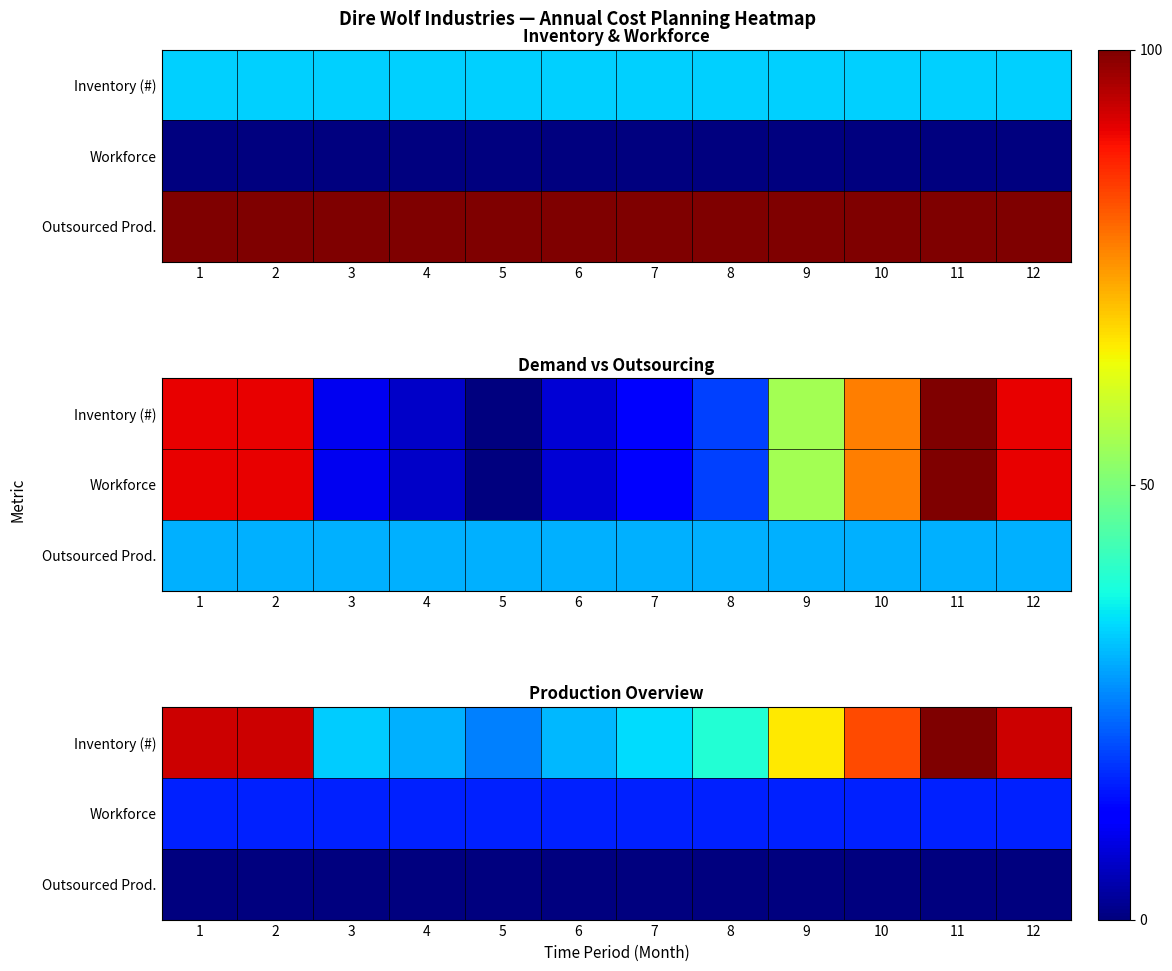

Is it true that Inventory (#) equals 42.7 at 11?

False